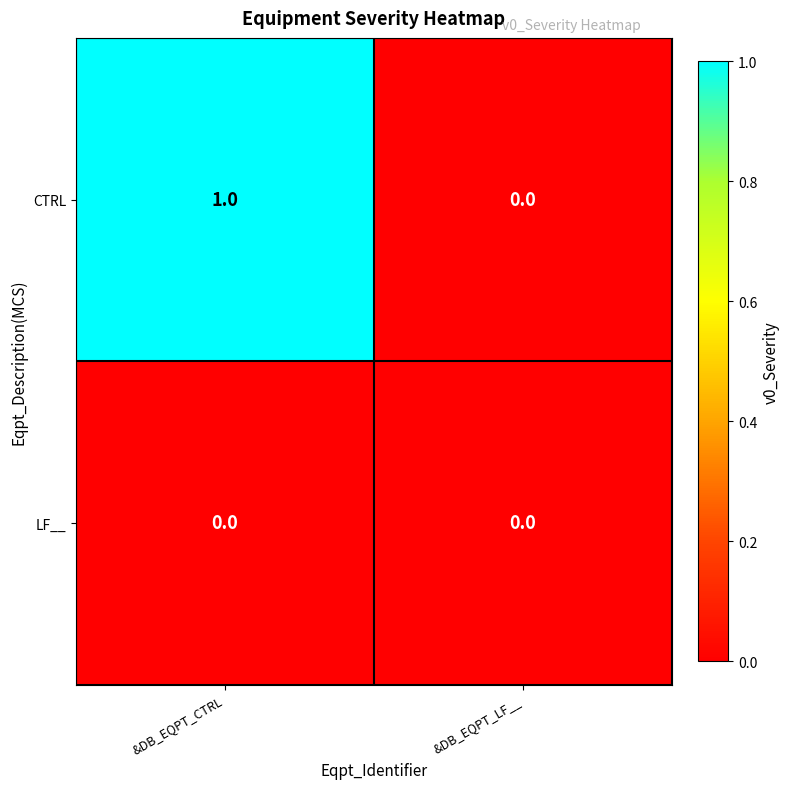

Reading left to right, transcribe all the data shown in this chart.

CTRL: 1	0
LF__: 0	0